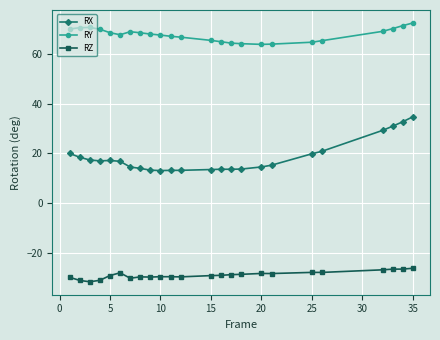

What is the value of the RX point at the 21st from the left?

29.3